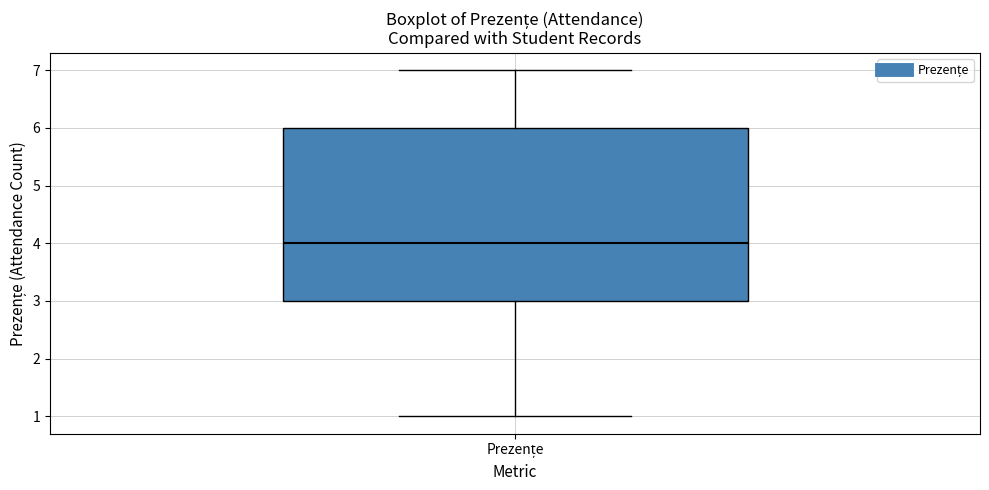

Where does the lower whisker of the box for Prezențe end on the y-axis? The values are not printed on the chart, so give them approximately, as read against the axis.

1